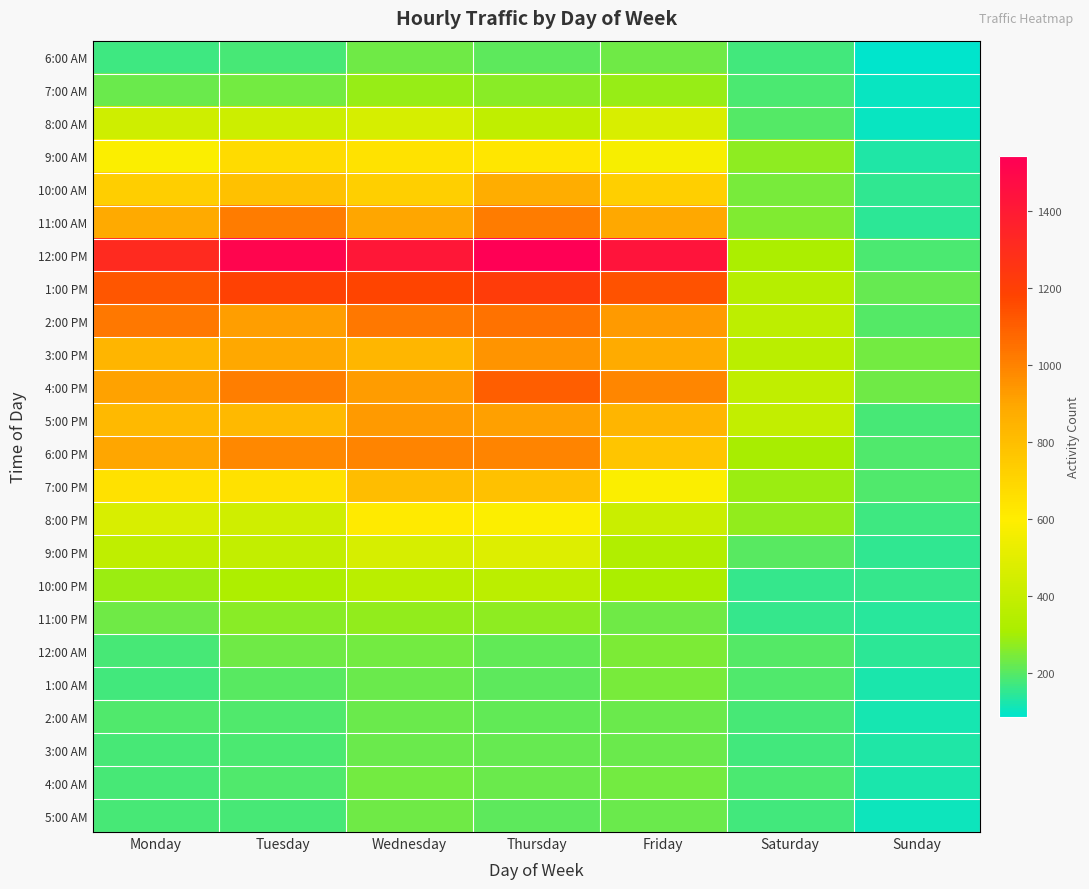

At which category is the sum across all series the highest?

Thursday